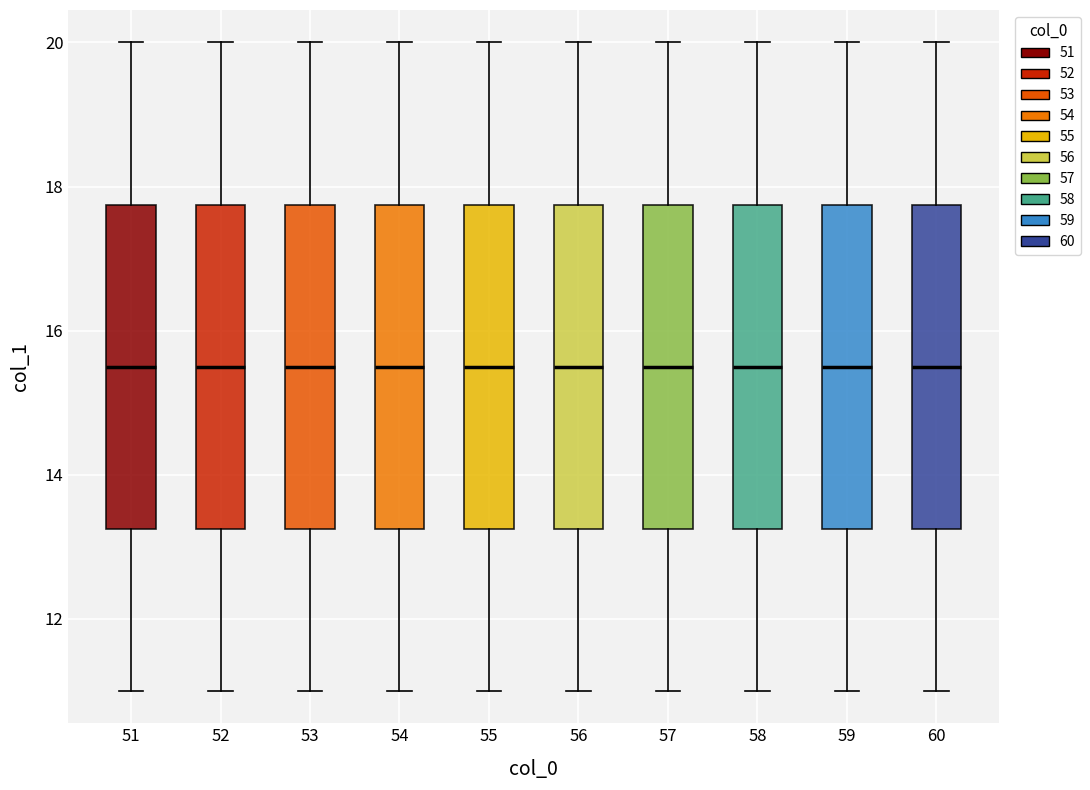

Where is the upper edge of the box at x = 58 on the y-axis? The values are not printed on the chart, so give them approximately, as read against the axis.

17.8